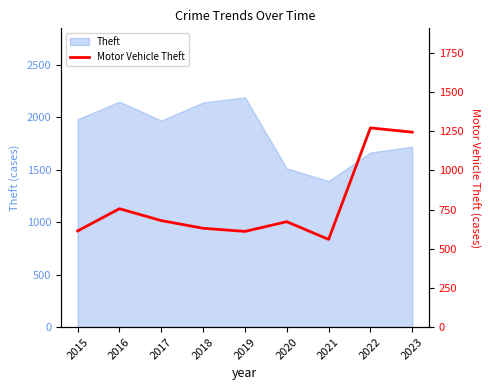

How many interior local valleys (lower than both neighbors) does the data have?

2